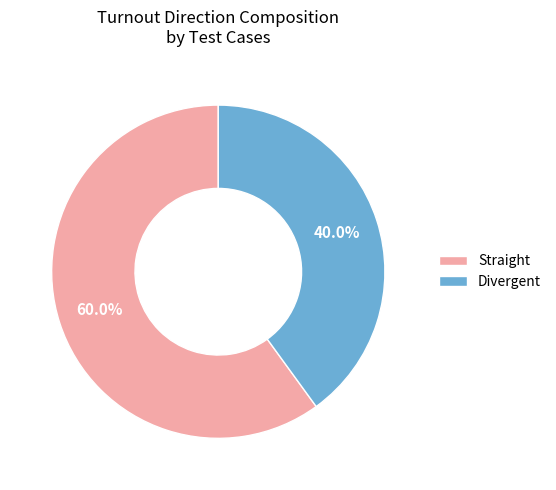

How many slices are in this pie chart?

2